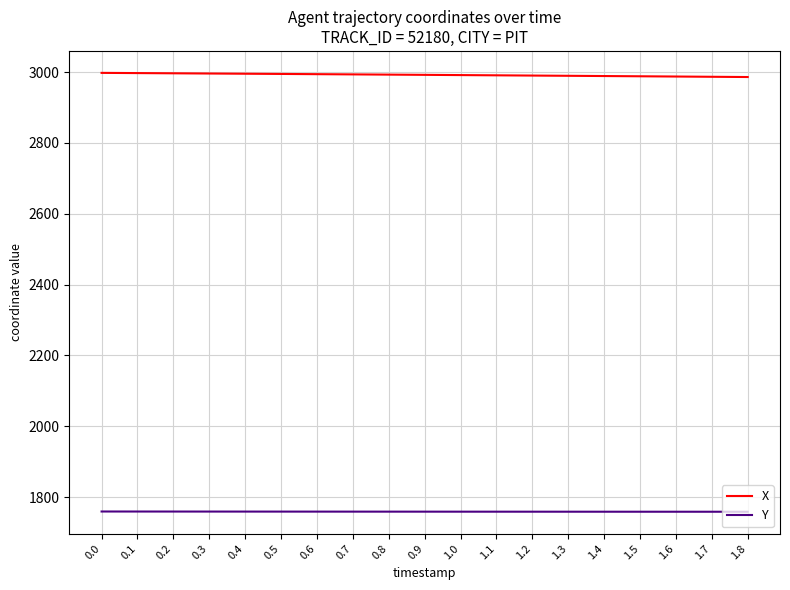

List the series in order of their overall mean, lowest first.

Y, X